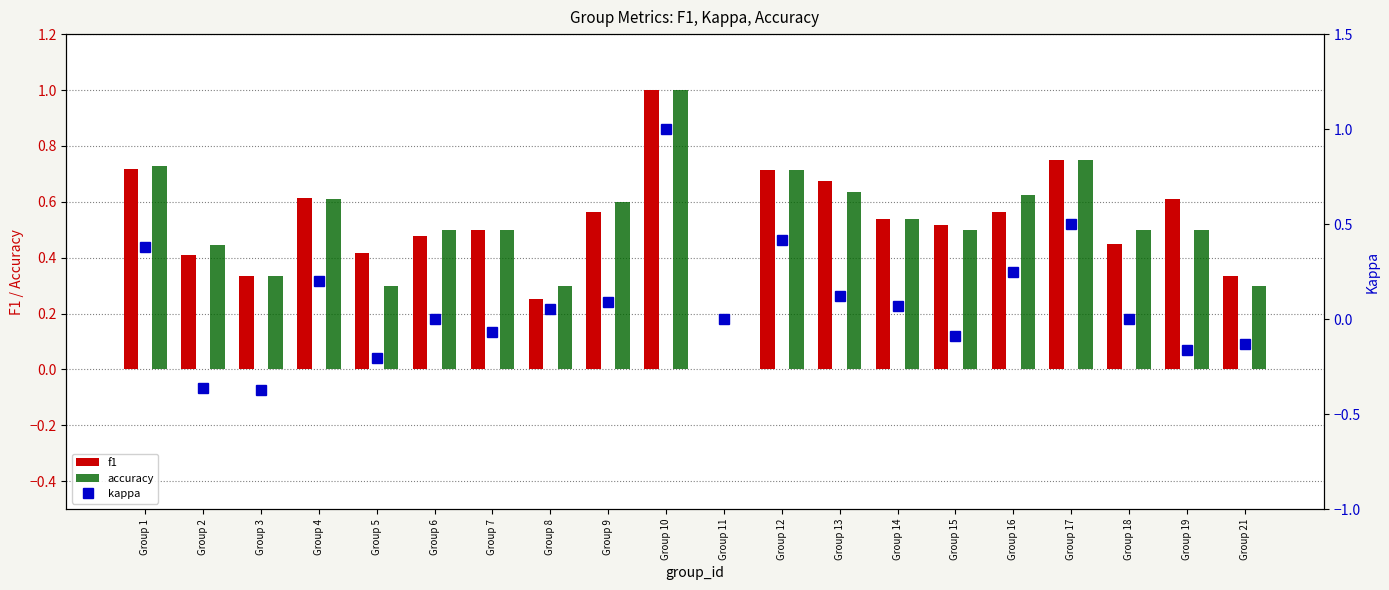

What is the difference between the highest and lowest values at Group 4?

0.4